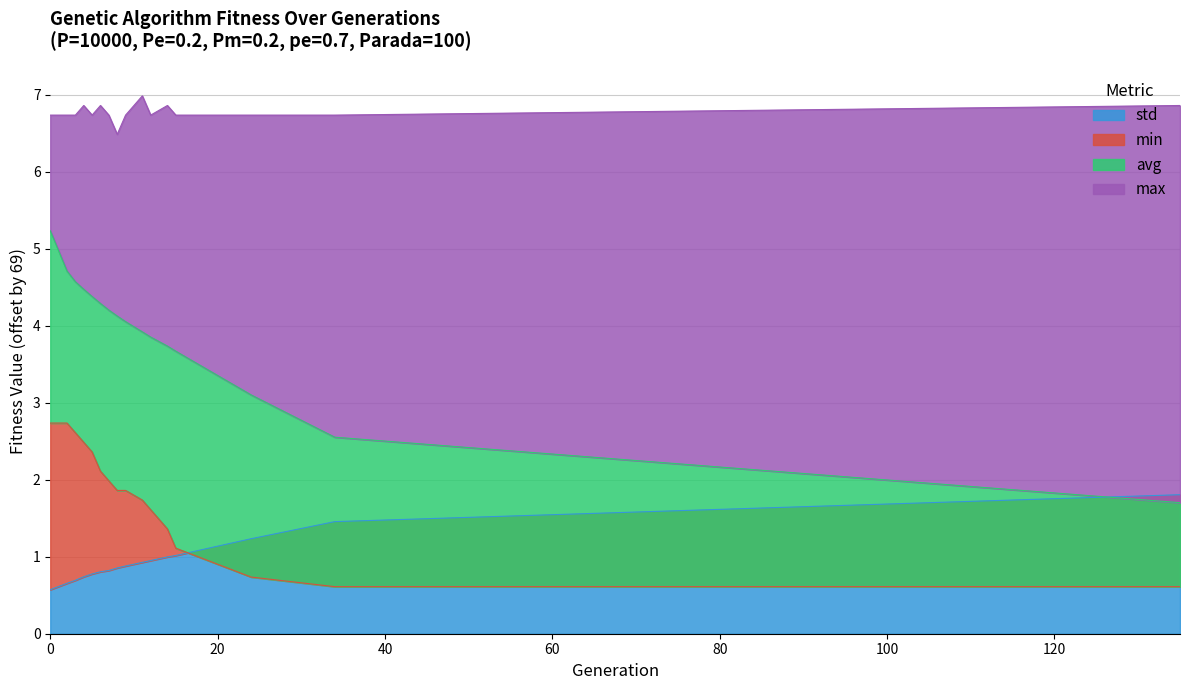

Count the number of categories in the chart.

16